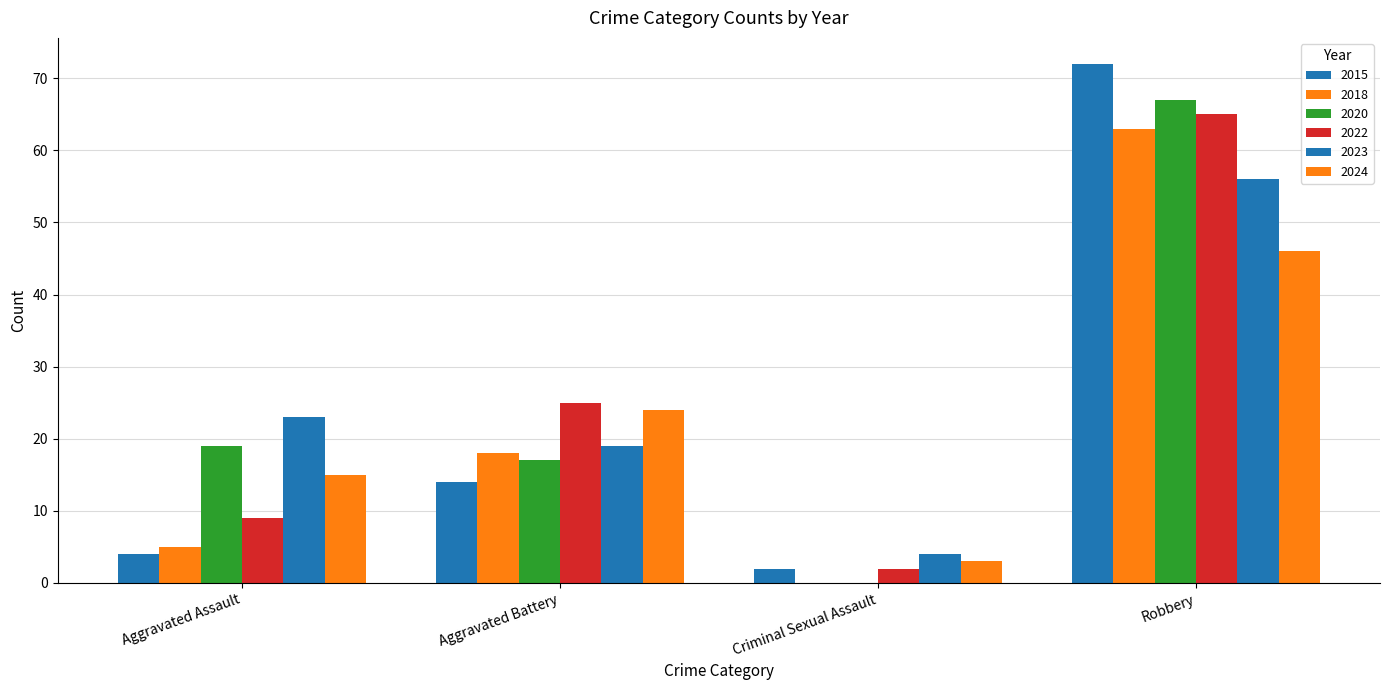

Which has a higher value, Criminal Sexual Assault or Aggravated Battery?

Aggravated Battery